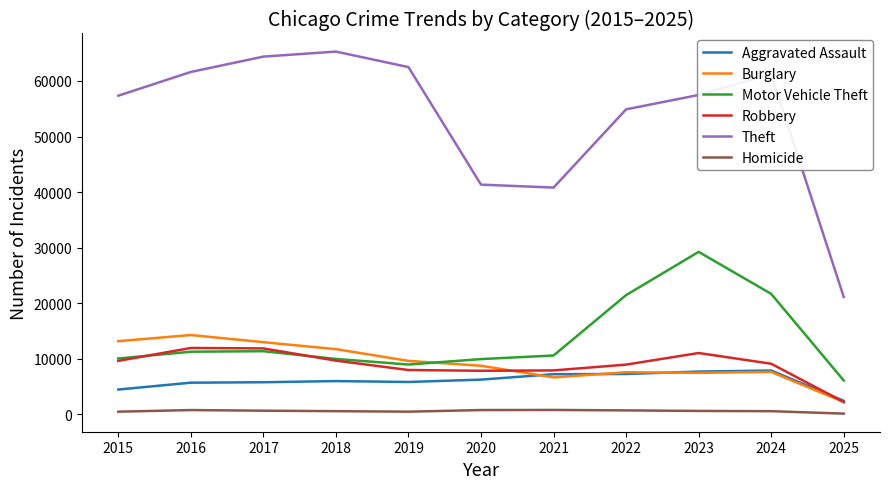

True or false: Robbery has more than 1 points higher than both neighbors.

True